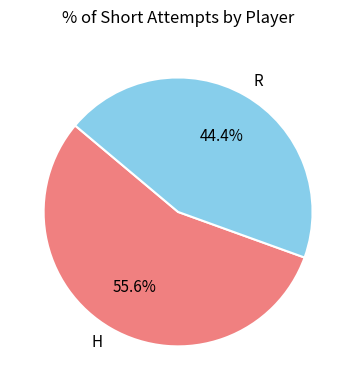

What is the majority slice?

H